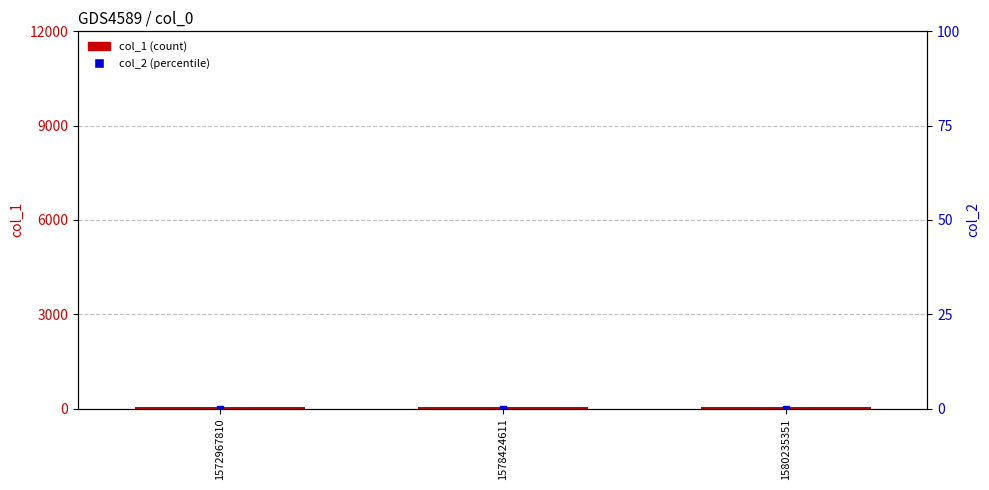

What is the total value across all series at 1578424611?

58